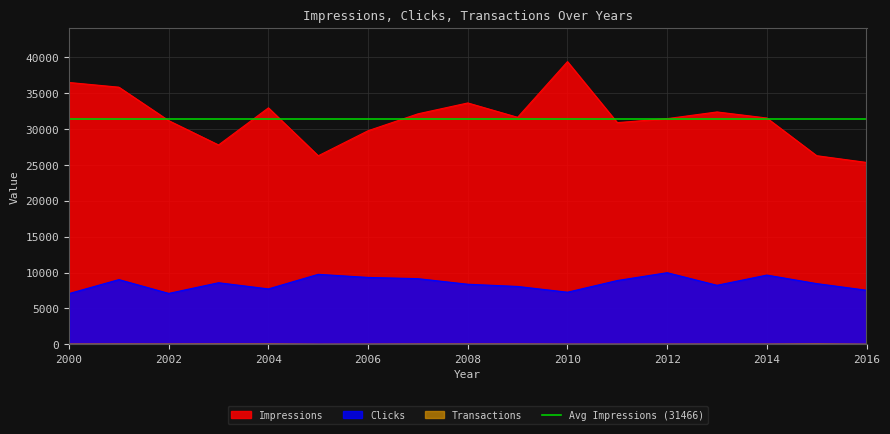

Where is the first local maximum for Clicks?

2001